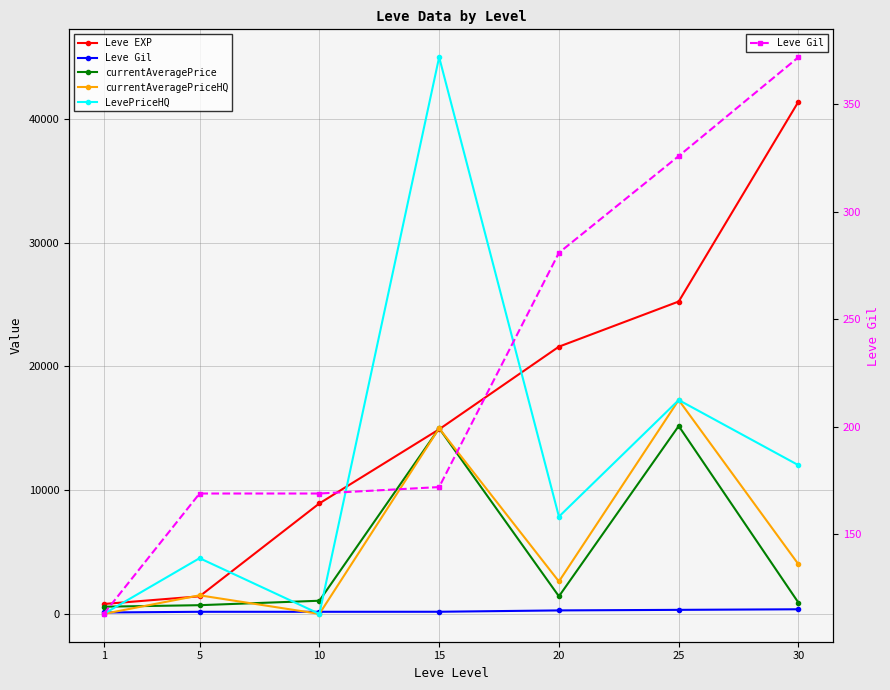

Is this an area chart (filled region under the line)?

No